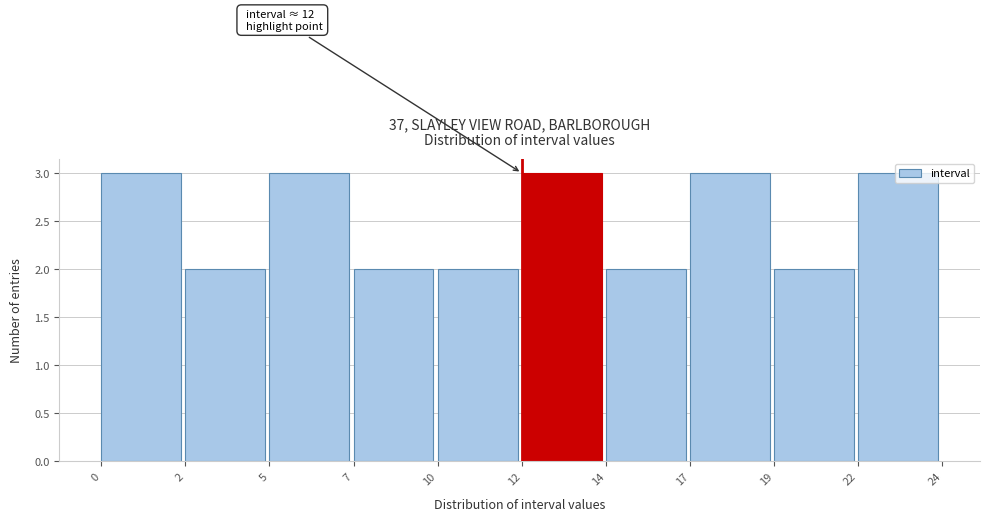

What is the sum of all values?

25